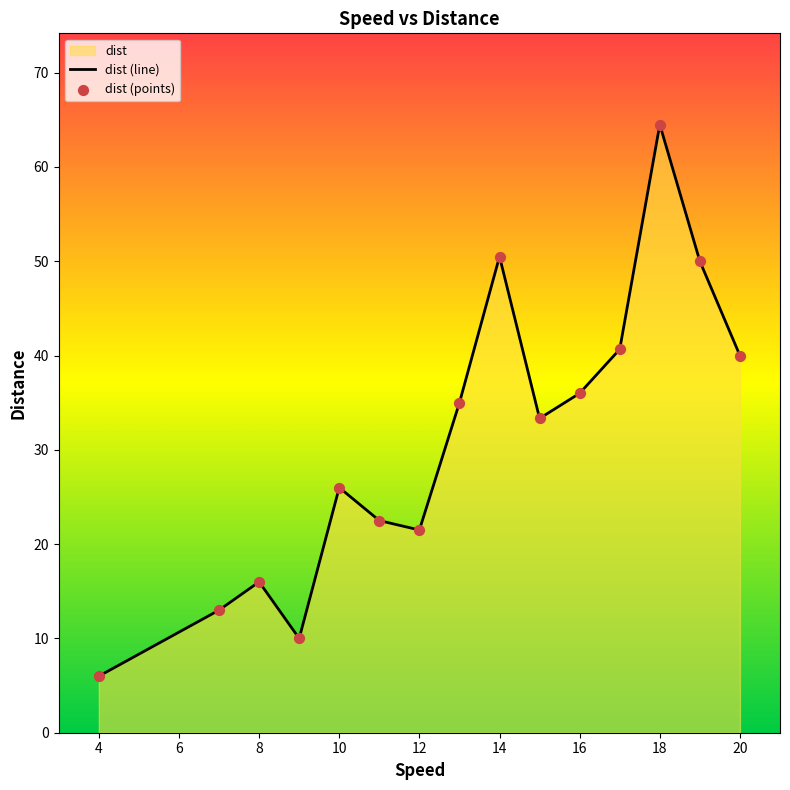

Approximately how many times larger is the value at 4 compared to 12?

0.3